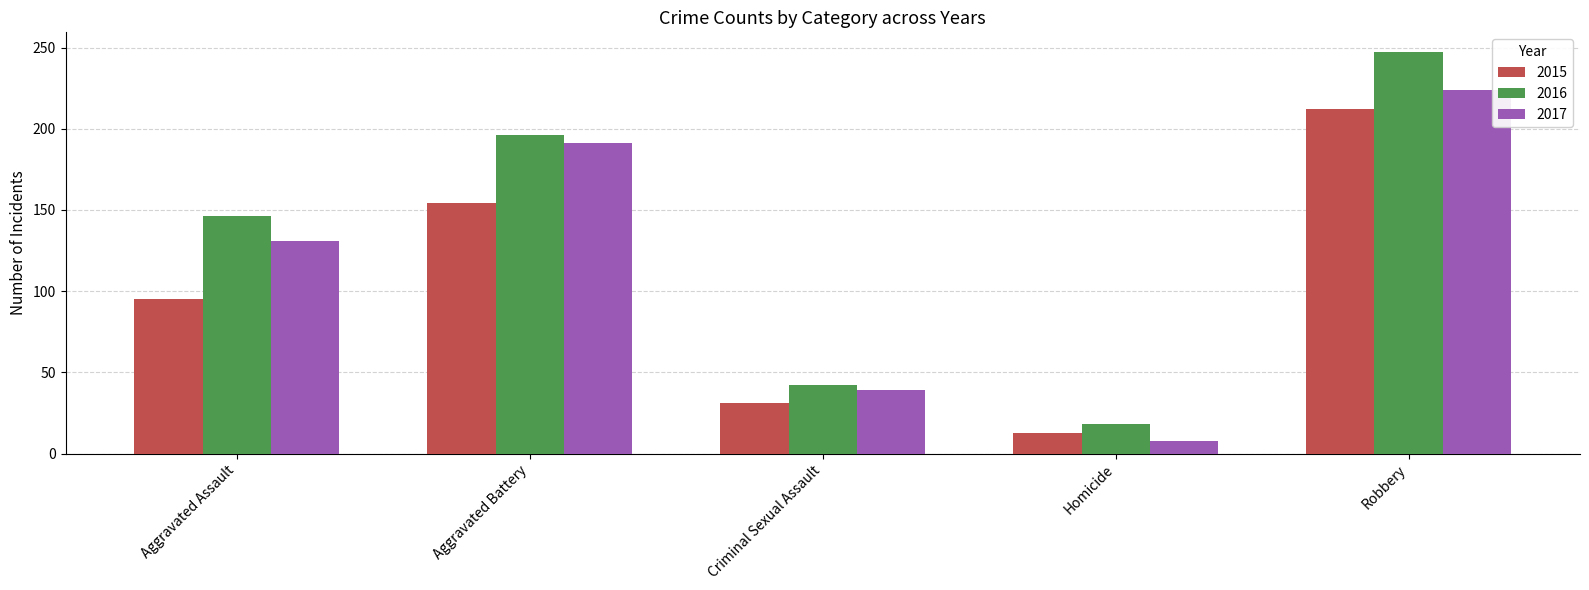

Reading left to right, list all the values displayed in this chart.

2015: Aggravated Assault=95	Aggravated Battery=154	Criminal Sexual Assault=31	Homicide=13	Robbery=212
2016: Aggravated Assault=146	Aggravated Battery=196	Criminal Sexual Assault=42	Homicide=18	Robbery=247
2017: Aggravated Assault=131	Aggravated Battery=191	Criminal Sexual Assault=39	Homicide=8	Robbery=224